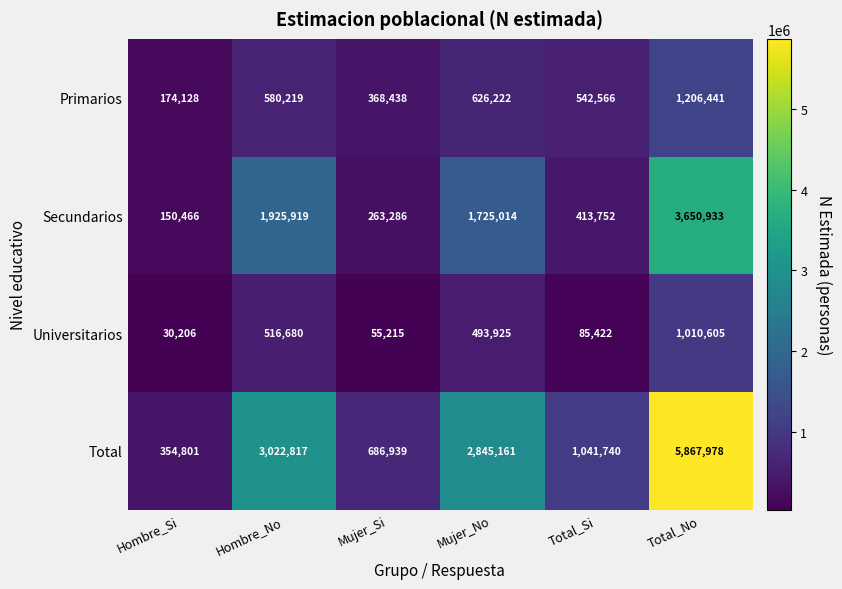

Is the value of Total at Total_No greater than the value of Primarios at Mujer_No?

Yes